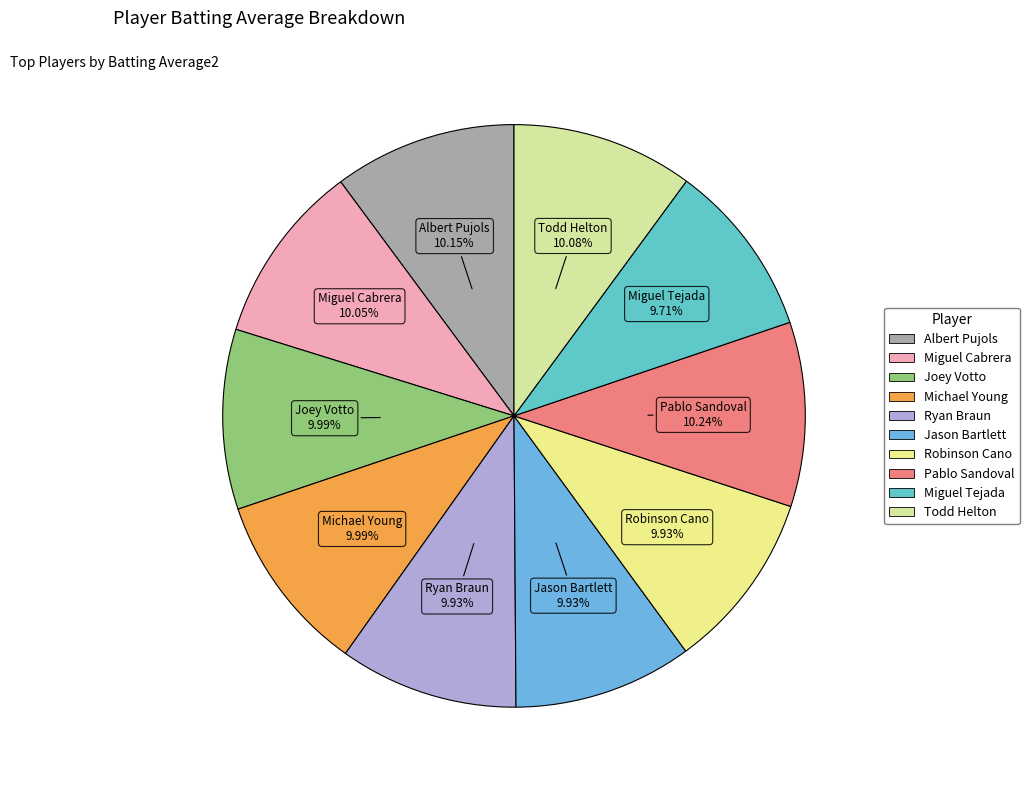

Is it true that Miguel Tejada is 17% of the pie?

False